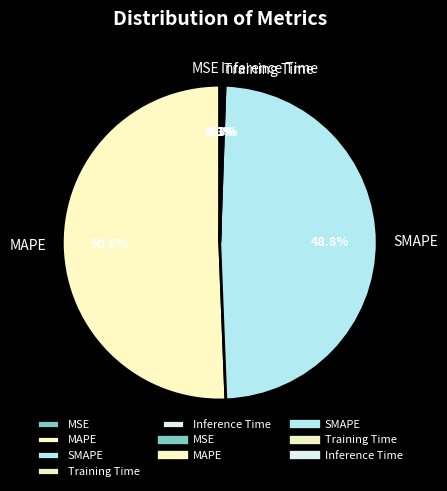

What percentage is the MAPE slice, to the nearest percent?

51%